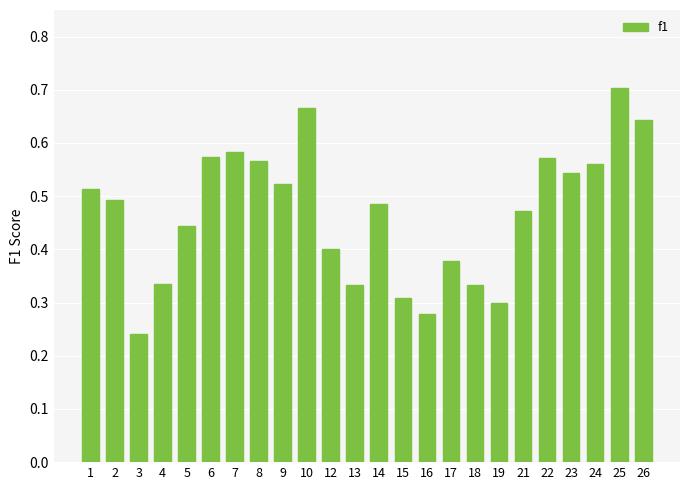

Count the values in the range 0 to 1.

24